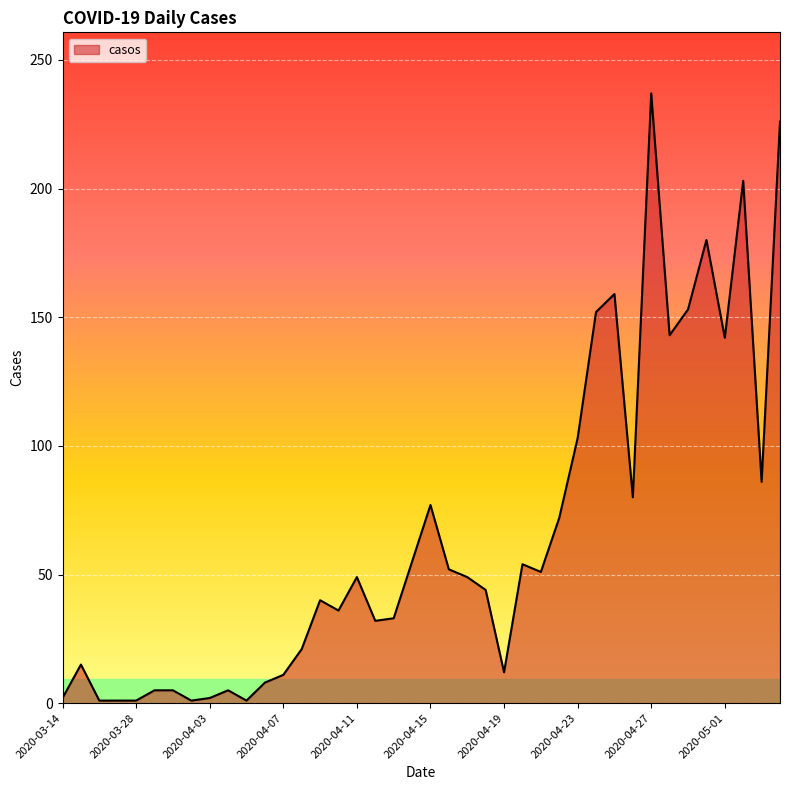

What is the greatest value displayed?

237